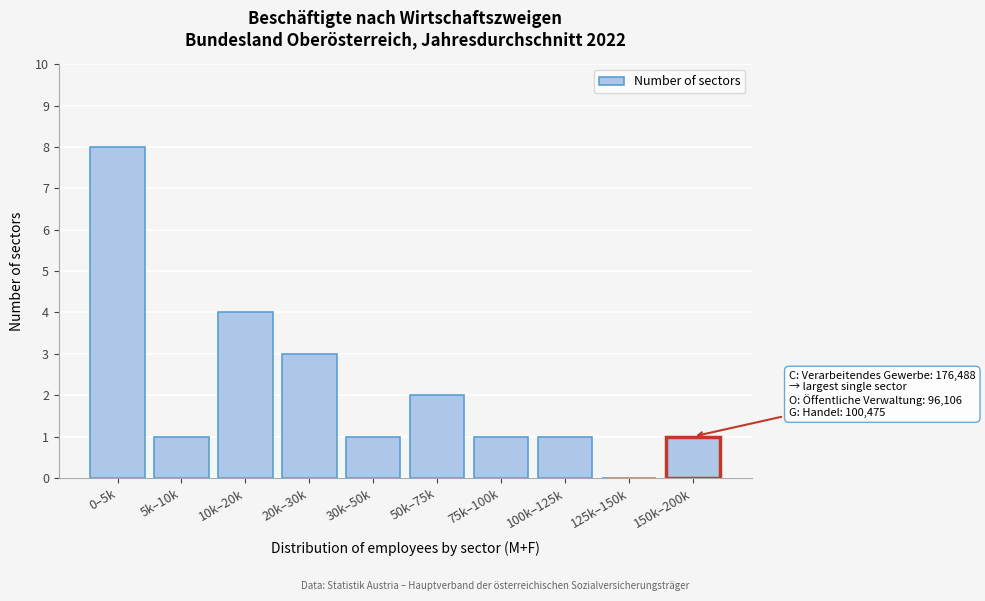

Reading left to right, what are all the values shown in this chart?

0–5k=8	5k–10k=1	10k–20k=4	20k–30k=3	30k–50k=1	50k–75k=2	75k–100k=1	100k–125k=1	125k–150k=0	150k–200k=1